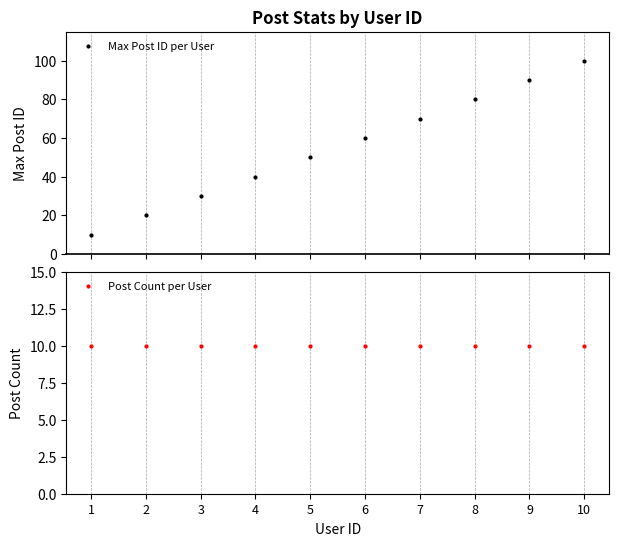

True or false: Post Count per User has more than 1 interior local peaks.

False